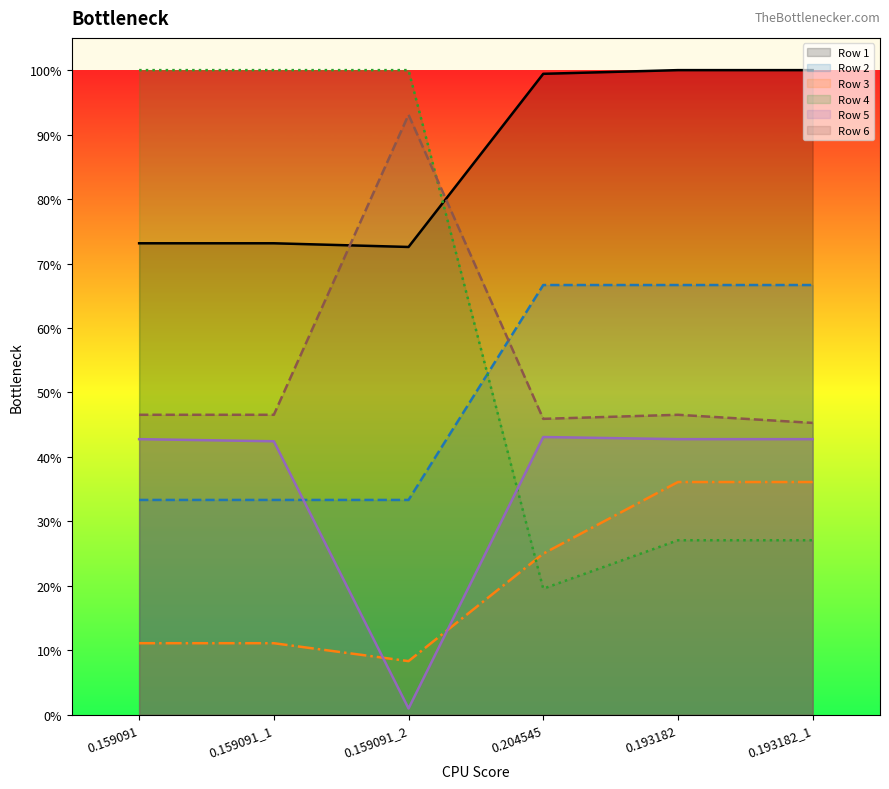

What are all the series names shown in the legend?

Row 1, Row 2, Row 3, Row 4, Row 5, Row 6